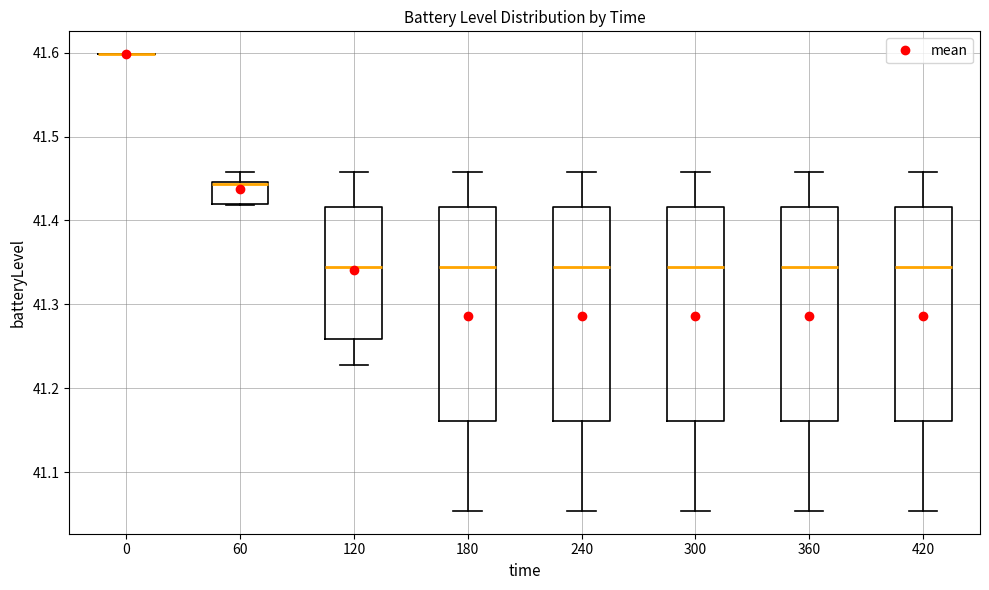

Reading left to right, read every box against the y-axis: the position of its median line, the range the box covers, and the ends of its whiskers. The values are not printed on the chart, so give them approximately, as read against the axis.

0: box collapsed to a line at 41.60, whiskers 41.60 to 41.60
60: median 41.44, box 41.42 to 41.45, whiskers 41.42 to 41.46
120: median 41.34, box 41.26 to 41.42, whiskers 41.23 to 41.46
180: median 41.34, box 41.16 to 41.42, whiskers 41.05 to 41.46
240: median 41.34, box 41.16 to 41.42, whiskers 41.05 to 41.46
300: median 41.34, box 41.16 to 41.42, whiskers 41.05 to 41.46
360: median 41.34, box 41.16 to 41.42, whiskers 41.05 to 41.46
420: median 41.34, box 41.16 to 41.42, whiskers 41.05 to 41.46